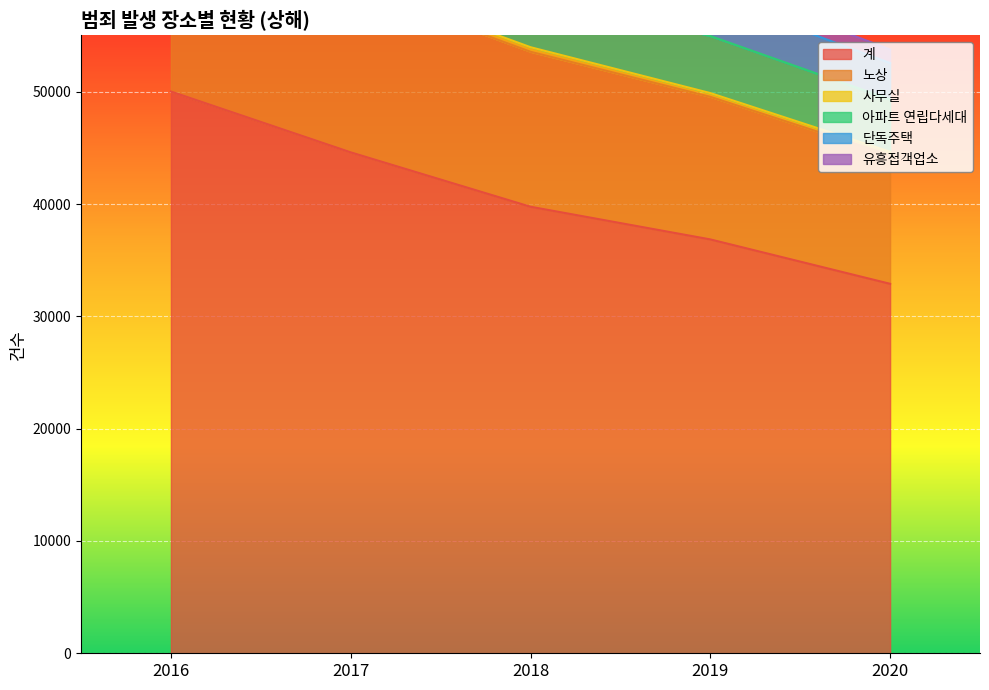

Which category has the lowest value in the 단독주택 series?

2017